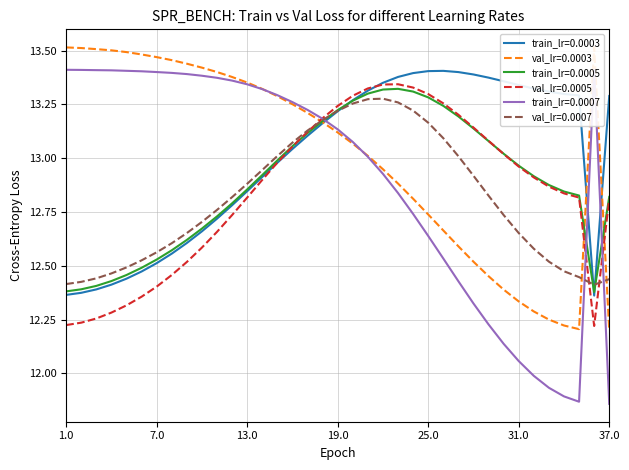

What is the total value across all series at 28?

77.4